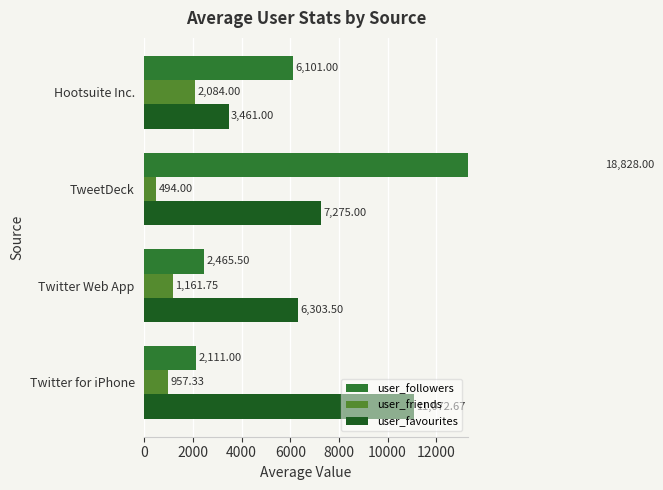

What is the highest value of the user_favourites series?

11072.7